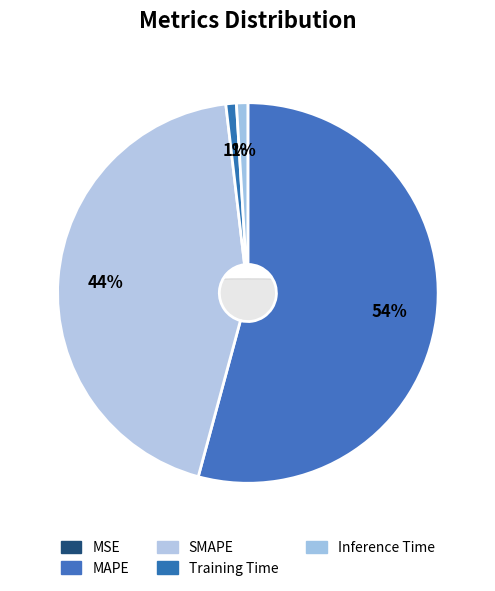

Which slice is the largest?

MAPE